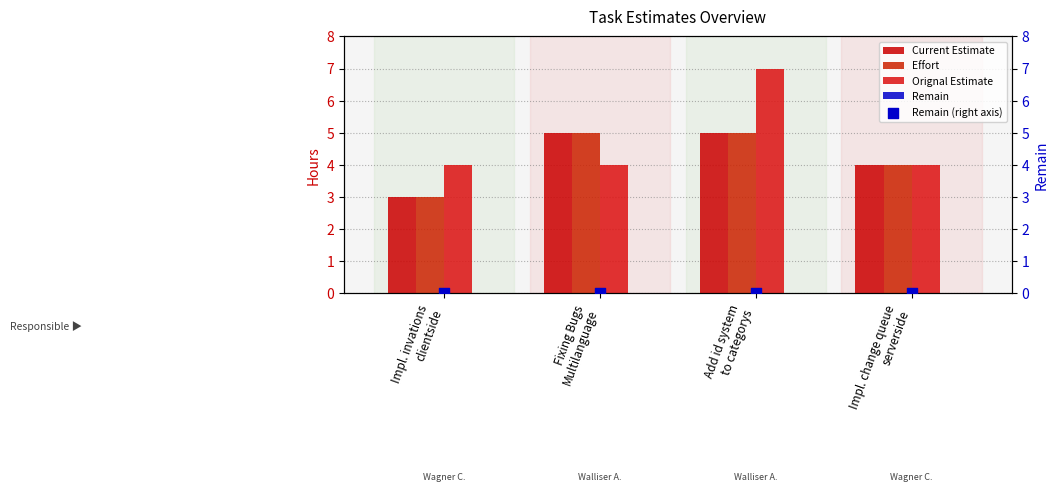

At which category is the sum across all series the highest?

Add id system
to categorys